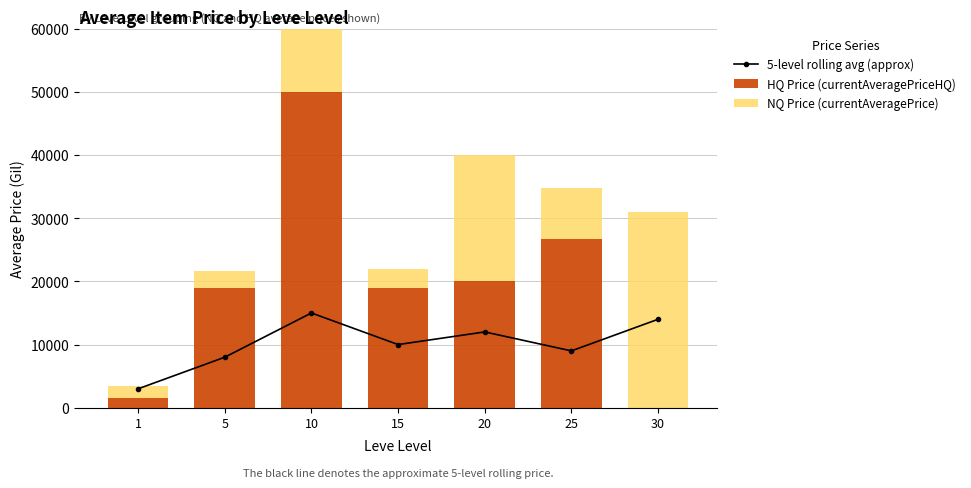

What is the difference between the maximum and minimum values in the HQ Price (currentAveragePriceHQ) series?

50000.0